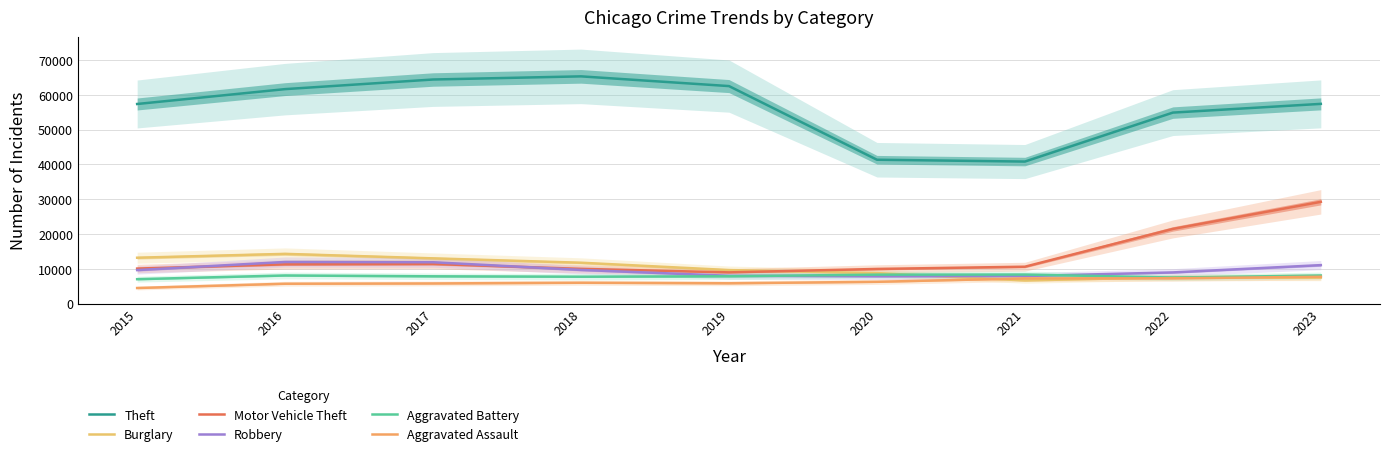

True or false: Aggravated Assault and Aggravated Battery cross at least once.

False